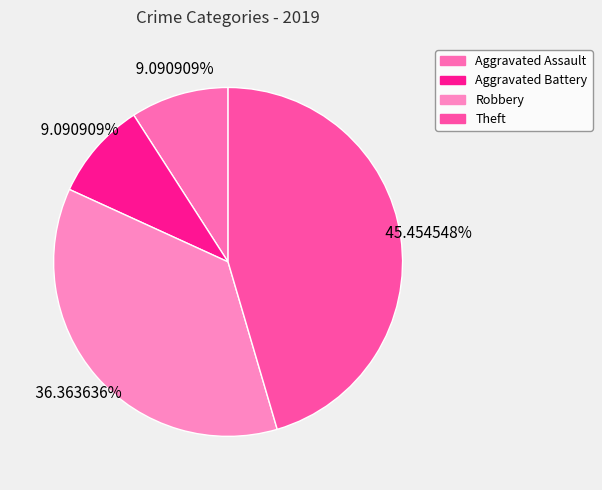

True or false: Theft accounts for 39% of the total.

False